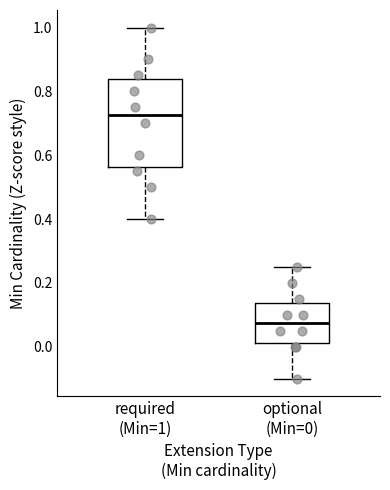

Reading left to right, transcribe this box plot: for each box, give where its median line is, the range the box spans, and where its two whiskers end, as read against the y-axis. The values are not printed on the chart, so give them approximately, as read against the axis.

required (Min=1): median 0.72, box 0.56 to 0.84, whiskers 0.40 to 1.00
optional (Min=0): median 0.08, box 0.02 to 0.14, whiskers -0.10 to 0.26